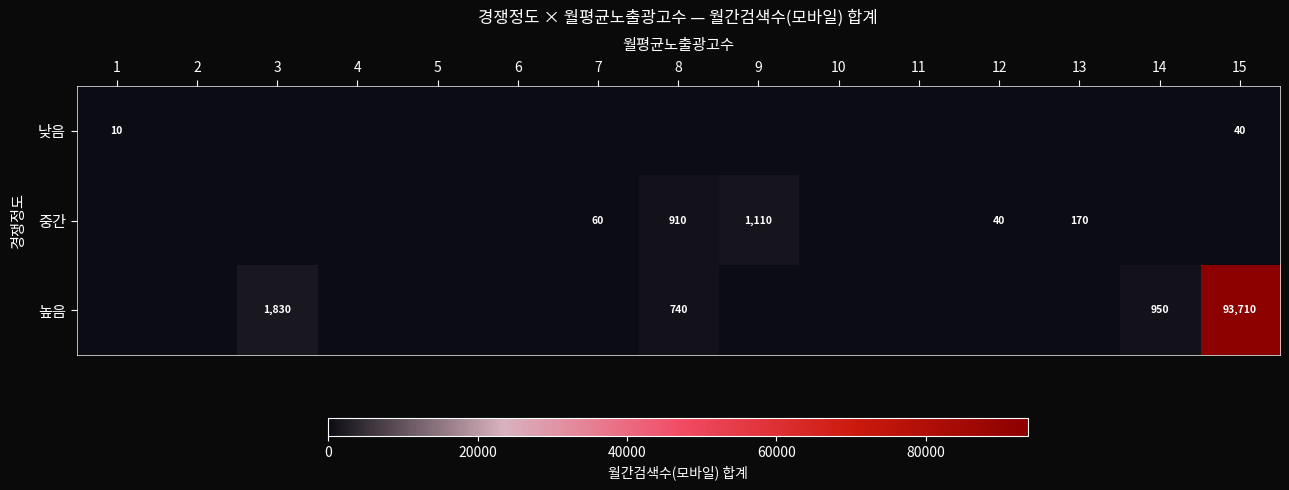

True or false: 중간 has a value of 1110 at 9.

True